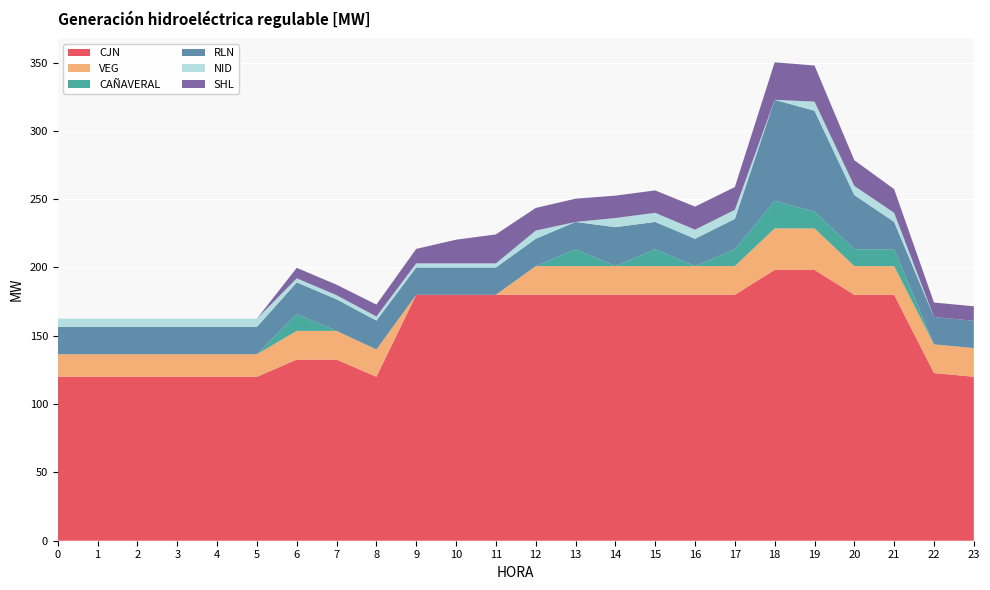

Reading left to right, what are all the values shown in this chart?

CJN: 0=120.0	1=120.0	2=120.0	3=120.0	4=120.0	5=120.0	6=132.6	7=132.6	8=120.0	9=180.0	10=180.0	11=180.0	12=180.0	13=180.0	14=180.0	15=180.0	16=180.0	17=180.0	18=198.2	19=198.2	20=180.0	21=180.0	22=122.7	23=120.0
VEG: 0=16.5	1=16.5	2=16.5	3=16.5	4=16.5	5=16.5	6=21.0	7=21.0	8=20.0	9=0.0	10=0.0	11=0.0	12=21.0	13=21.0	14=21.0	15=21.0	16=21.0	17=21.0	18=30.4	19=30.4	20=21.0	21=21.0	22=21.0	23=21.0
CAÑAVERAL: 0=0.0	1=0.0	2=0.0	3=0.0	4=0.0	5=0.0	6=12.3	7=0.0	8=0.0	9=0.0	10=0.0	11=0.0	12=0.0	13=12.3	14=0.0	15=12.3	16=0.0	17=12.3	18=20.1	19=12.3	20=12.3	21=12.3	22=0.0	23=0.0
RLN: 0=20.0	1=20.0	2=20.0	3=20.0	4=20.0	5=20.0	6=23.2	7=23.2	8=21.1	9=20.0	10=20.0	11=20.0	12=20.0	13=20.0	14=28.5	15=20.0	16=20.0	17=22.2	18=74.0	19=73.8	20=39.7	21=20.0	22=20.0	23=20.0
NID: 0=6.0	1=6.0	2=6.0	3=6.0	4=6.0	5=6.0	6=3.0	7=3.0	8=3.0	9=3.0	10=3.0	11=3.0	12=6.0	13=0.0	14=6.7	15=6.7	16=6.7	17=6.7	18=0.0	19=6.7	20=6.7	21=6.7	22=0.0	23=0.0
SHL: 0=0.0	1=0.0	2=0.0	3=0.0	4=0.0	5=0.0	6=7.7	7=7.7	8=8.7	9=10.6	10=17.3	11=21.2	12=16.6	13=17.0	14=16.4	15=16.4	16=16.9	17=16.7	18=27.5	19=26.4	20=18.8	21=17.3	22=10.6	23=10.6